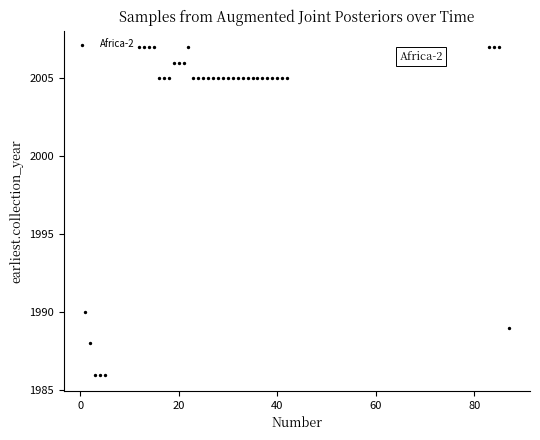

What is the range of Y values (max minus min)?

21